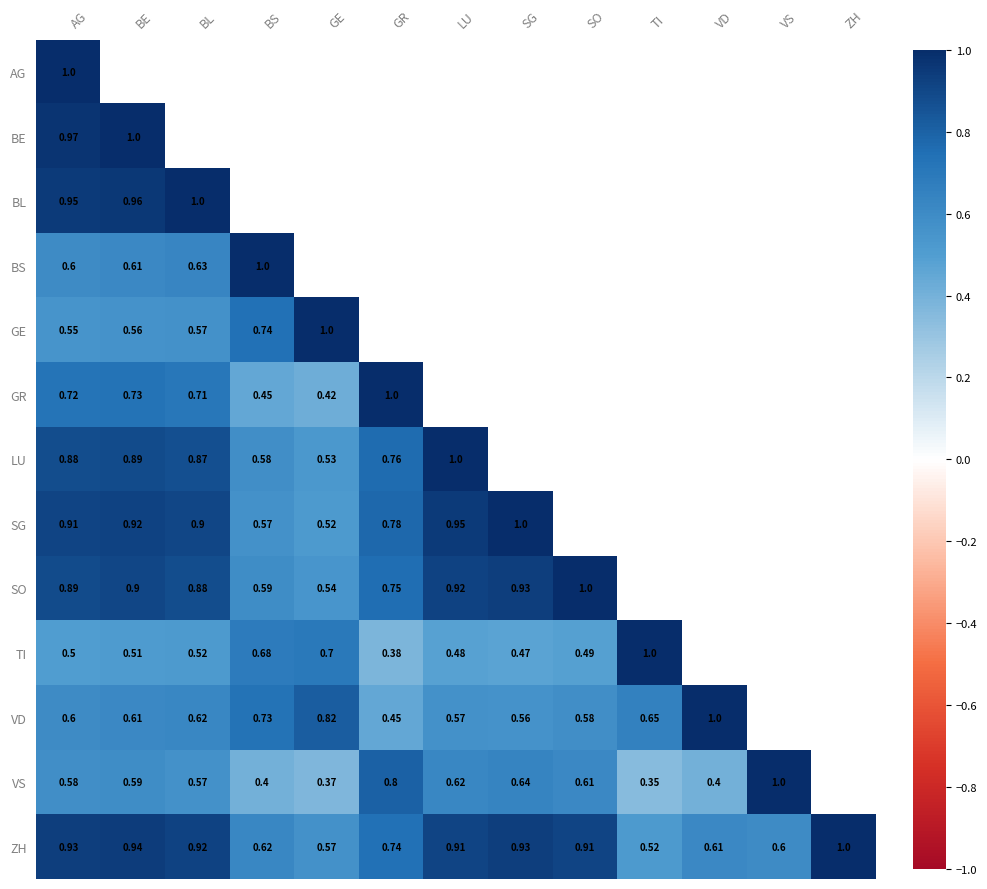

Where is ZH nearest to the value 0?

TI